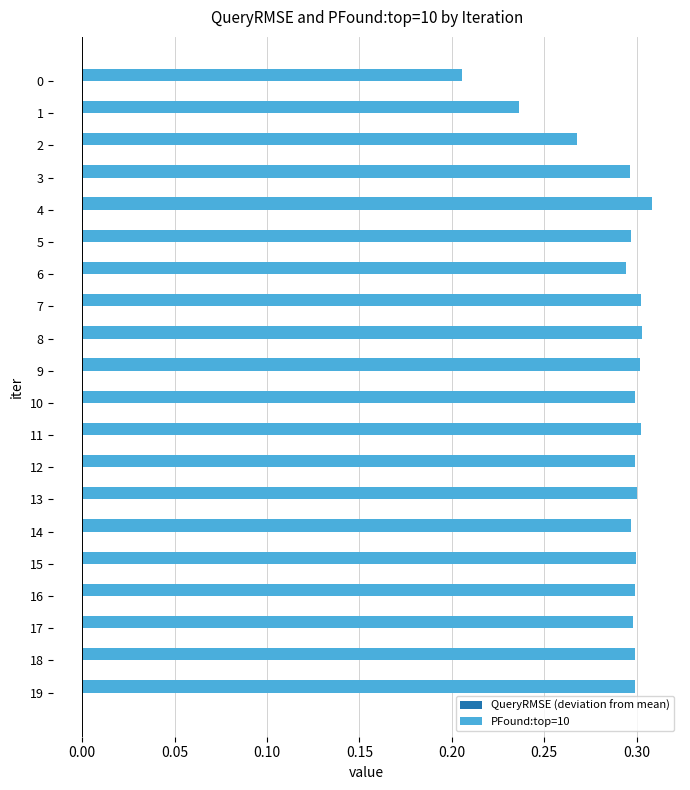

Is it true that PFound:top=10 equals 0.1 at 15?

False